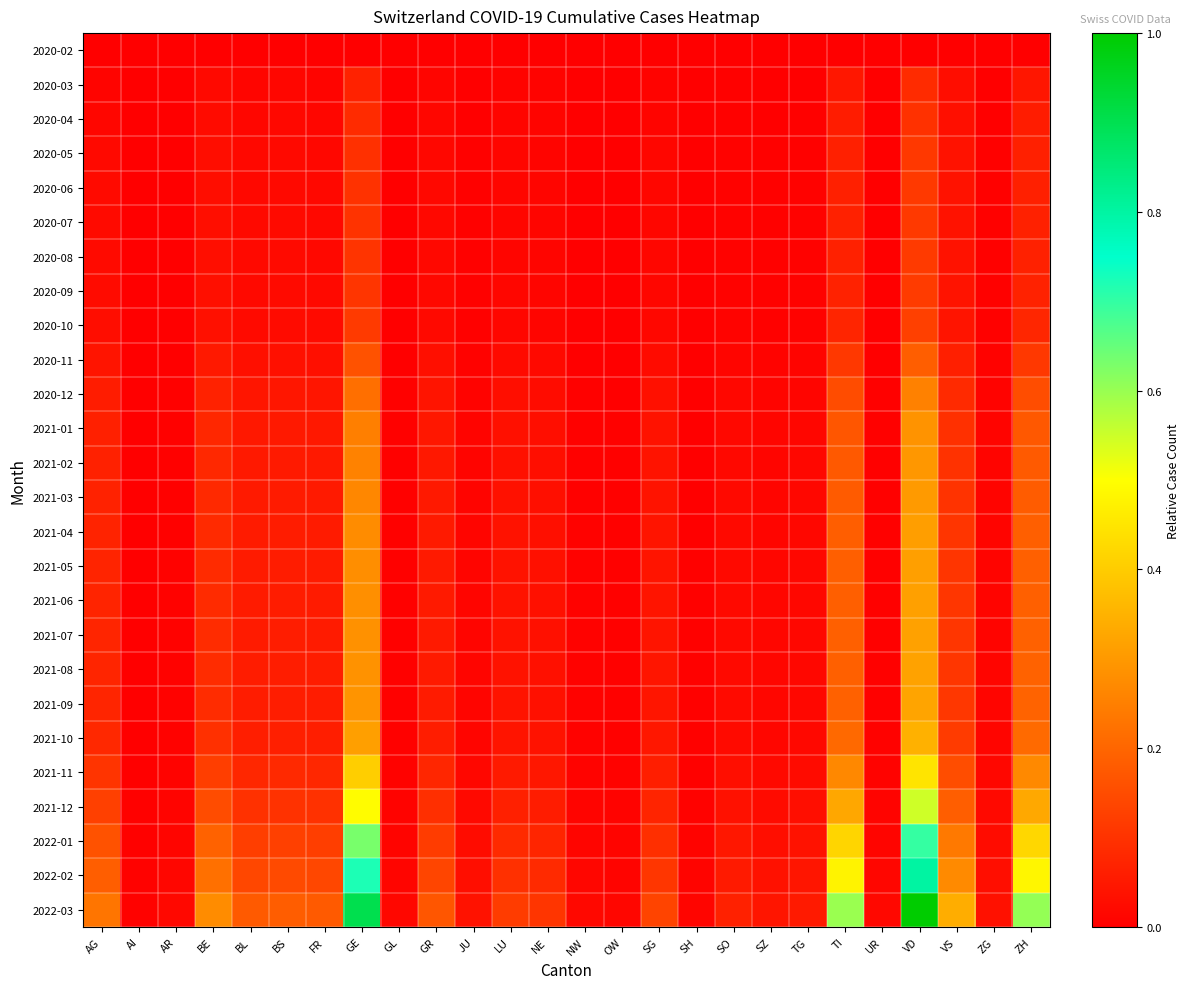

Which series changed the most between VS and ZG?

2022-03